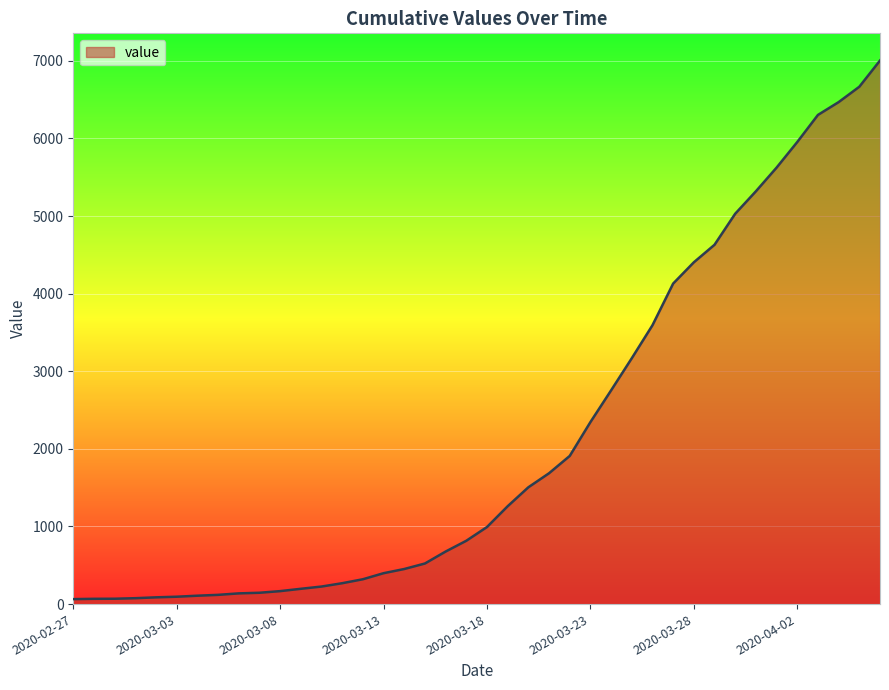

Is this an area chart (filled region under the line)?

Yes